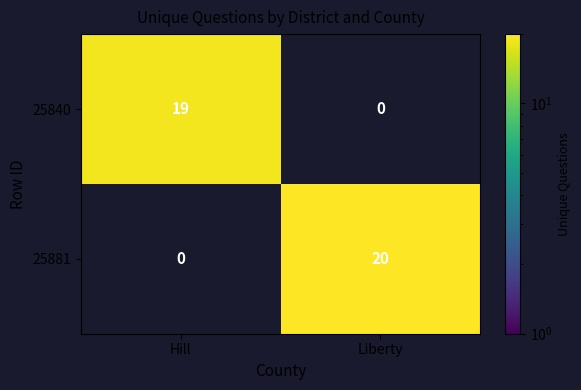

What is the maximum value shown in the chart?

20